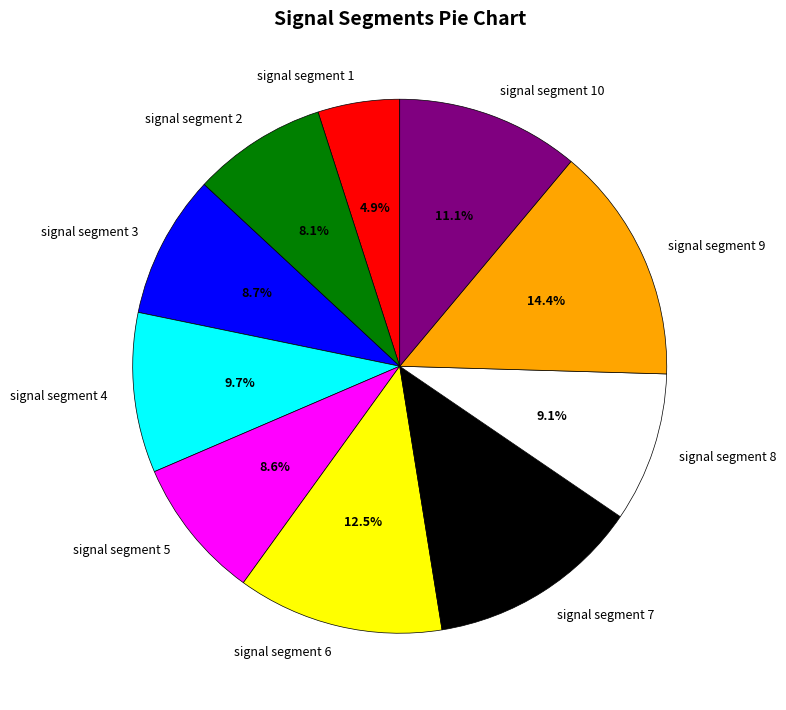

How many slices are in this pie chart?

10